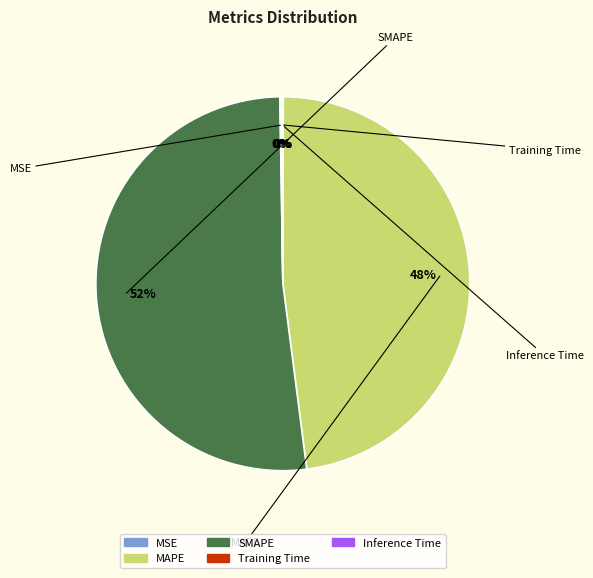

What percentage is the SMAPE slice, to the nearest percent?

52%